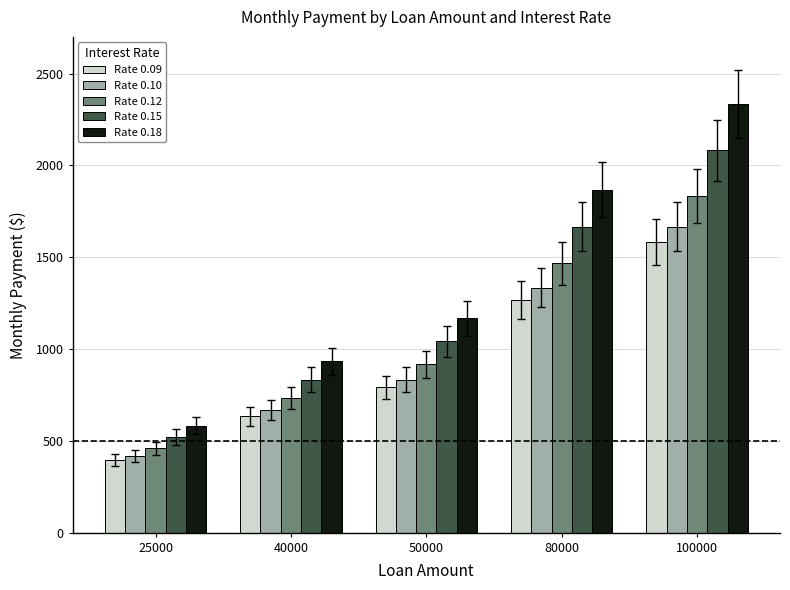

What is the total value across all series at 25000?

2375.0